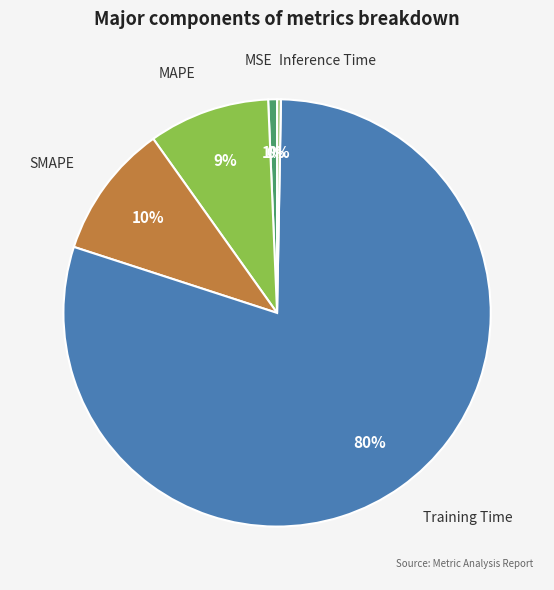

Which slice is the largest?

Training Time